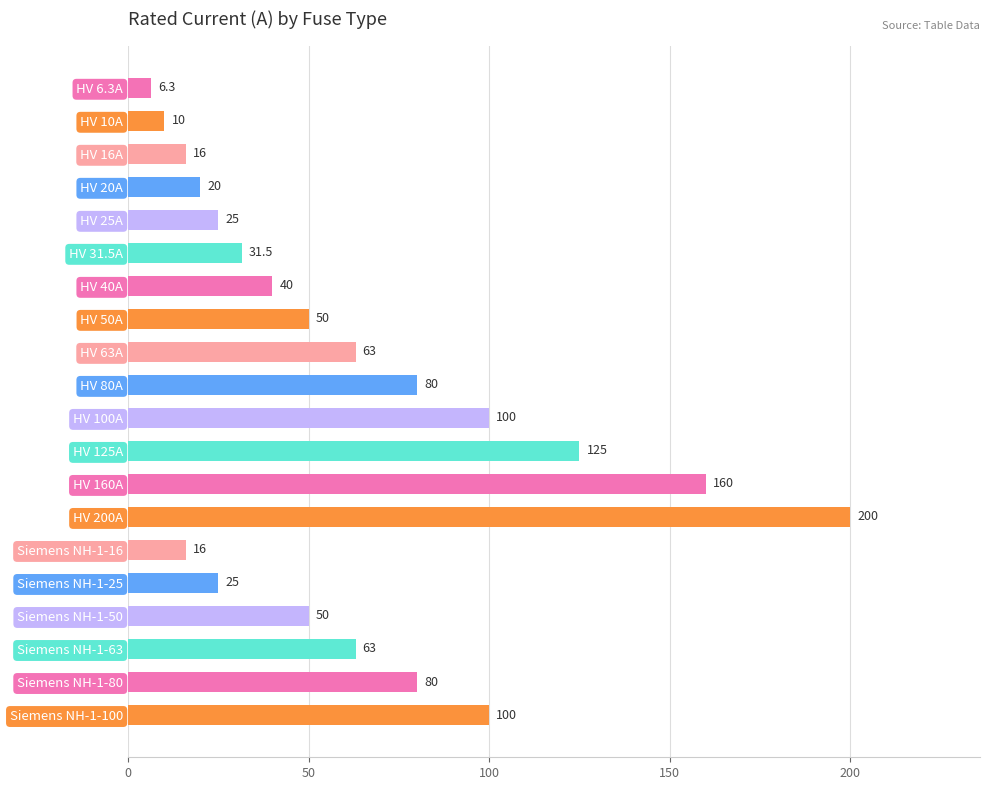

What is the value of the 7th bar from the top?

40.0